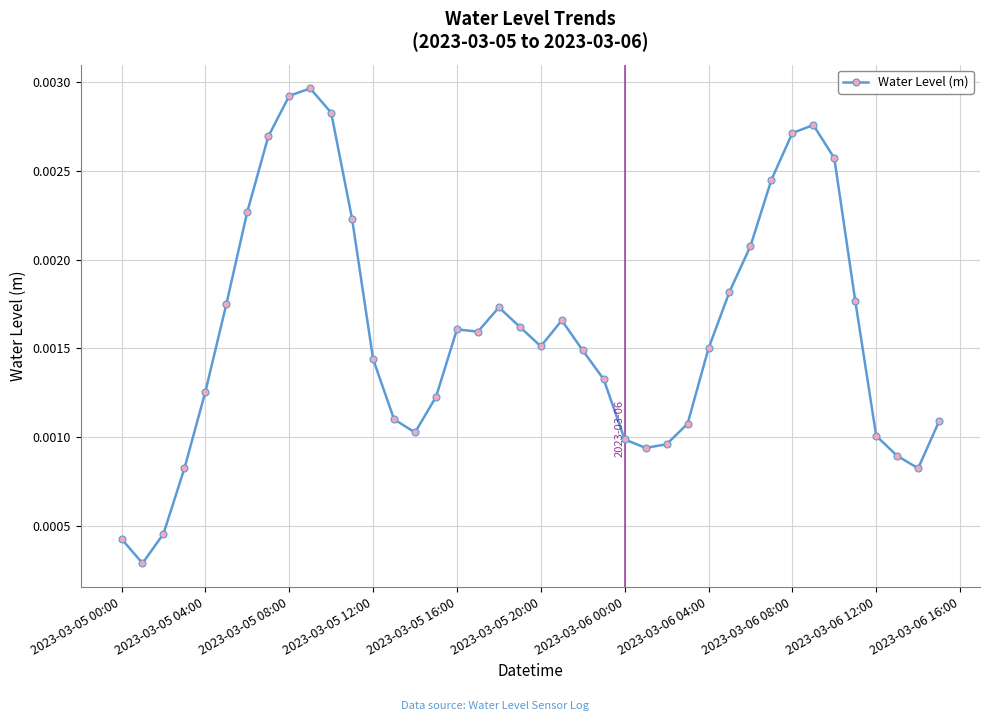

True or false: there are more than 0 points higher than both neighbors.

True